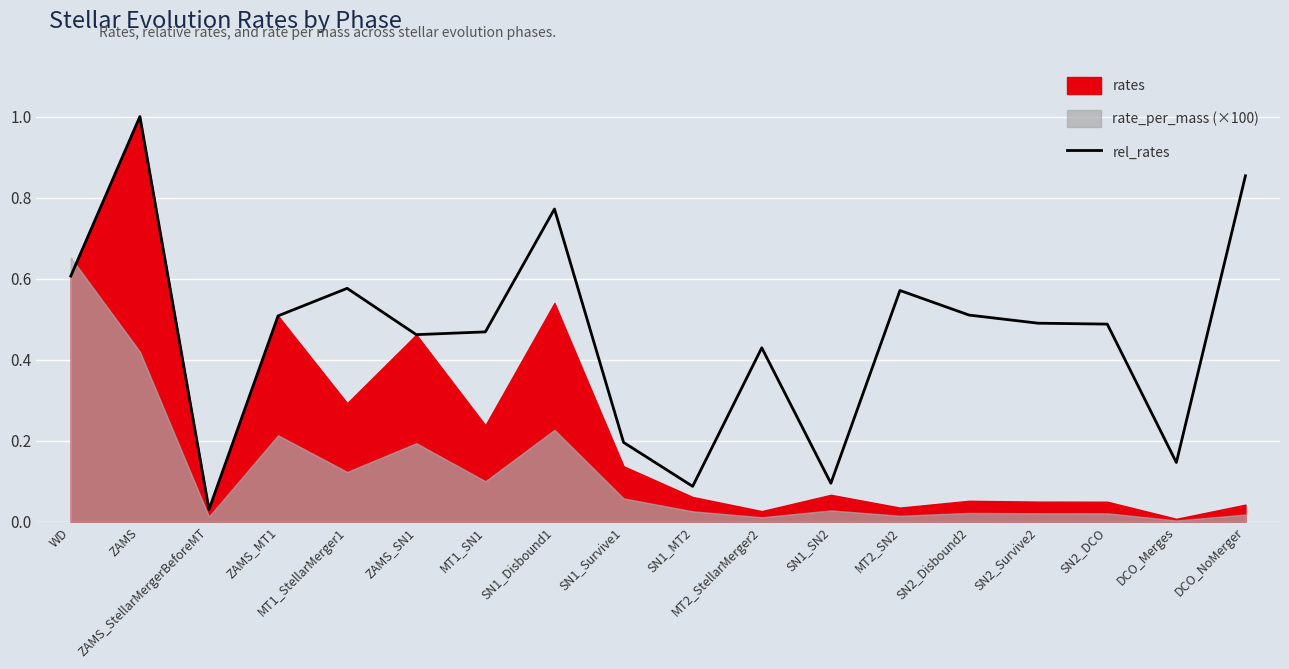

How many interior local valleys (lower than both neighbors) does the data have?

5